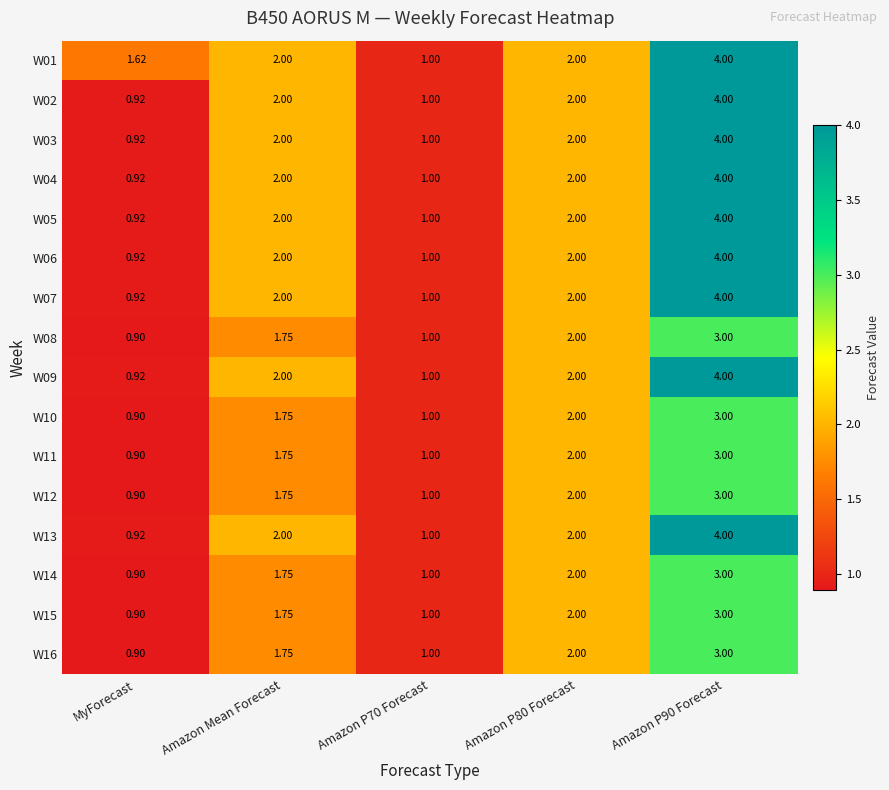

Is the value of W04 at Amazon P90 Forecast greater than the value of W05 at MyForecast?

Yes